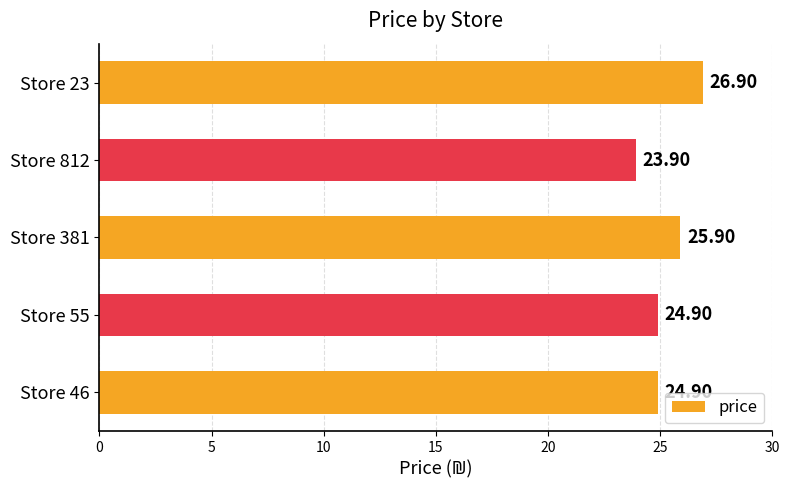

What is the difference between the maximum and second lowest values?

2.0